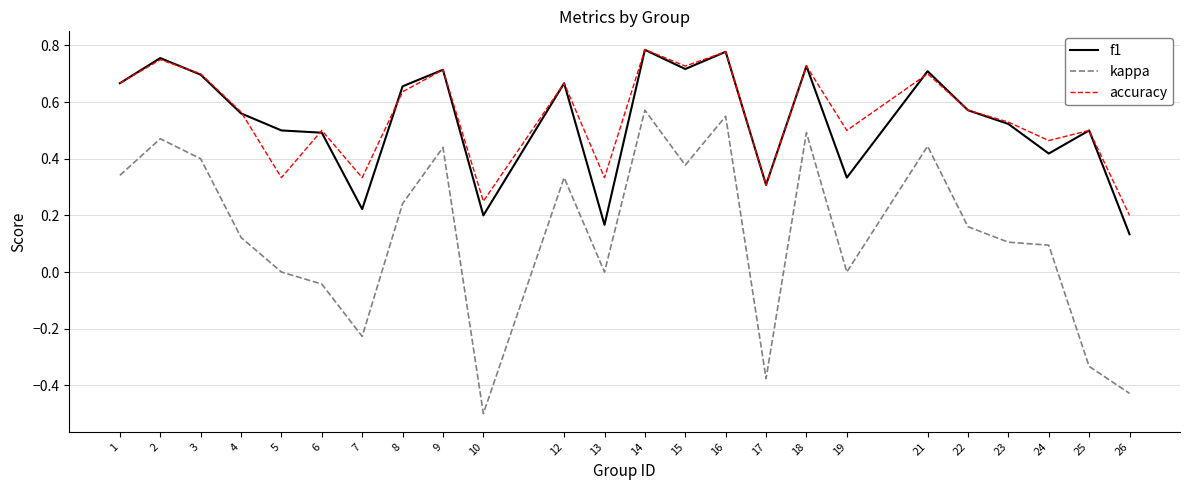

At how many categories does at least one series exceed 0?

24